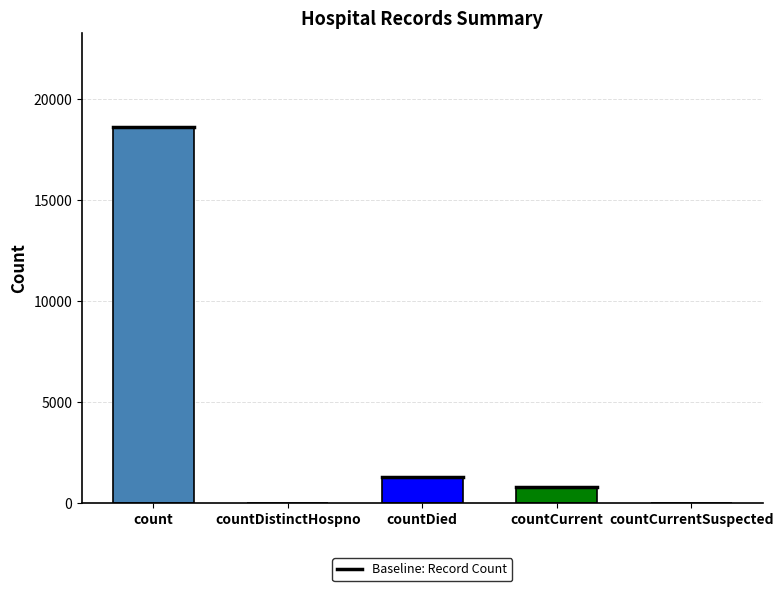

What is the ratio of the value at countDied to the value at countCurrent?

1.6